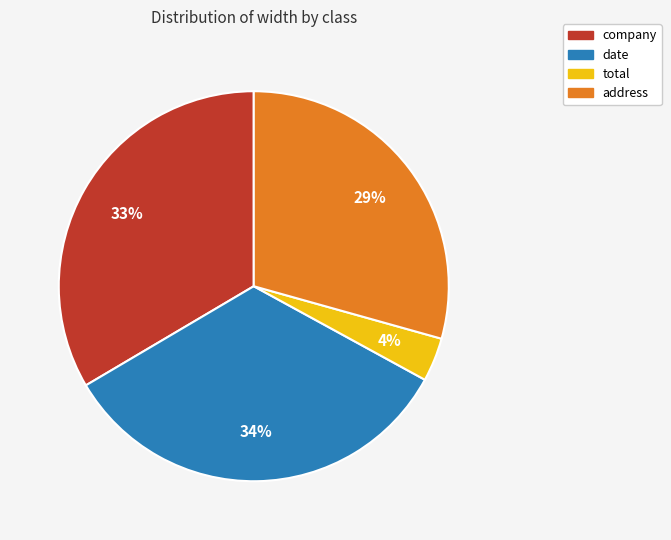

Combined, do address and date account for over 50%?

Yes